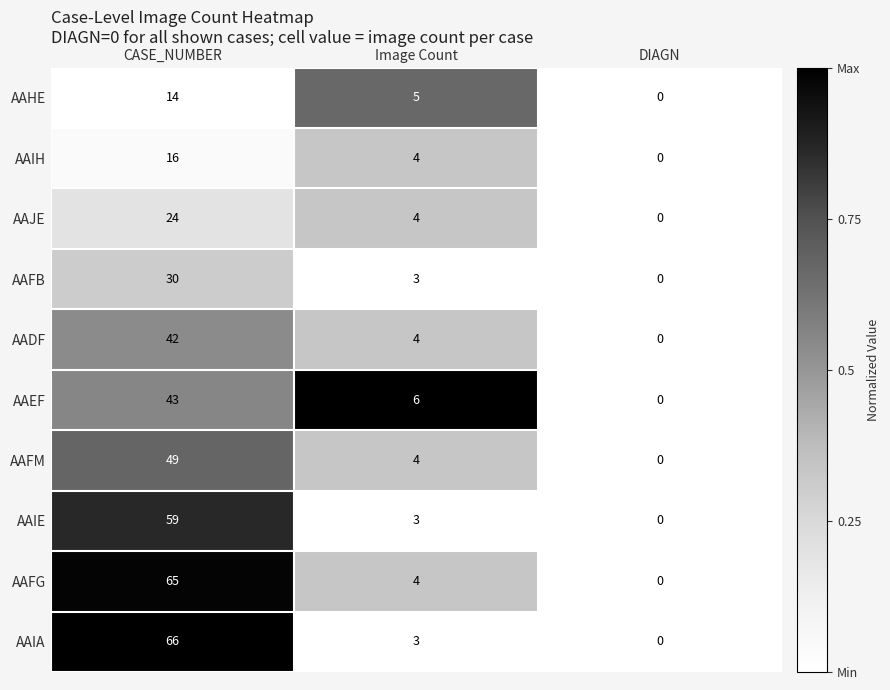

Which series has the largest range (max minus min)?

AAIA